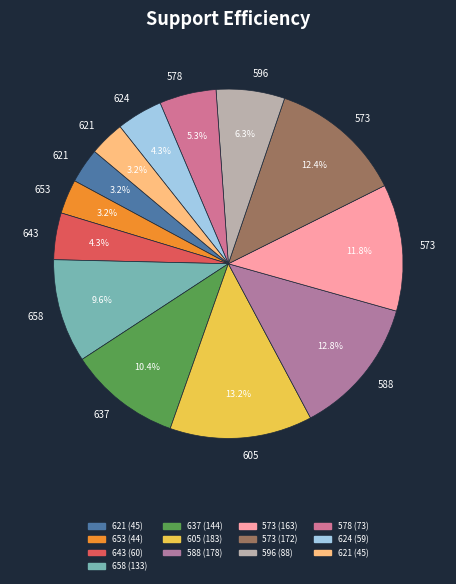

Is there a majority slice in this chart?

No